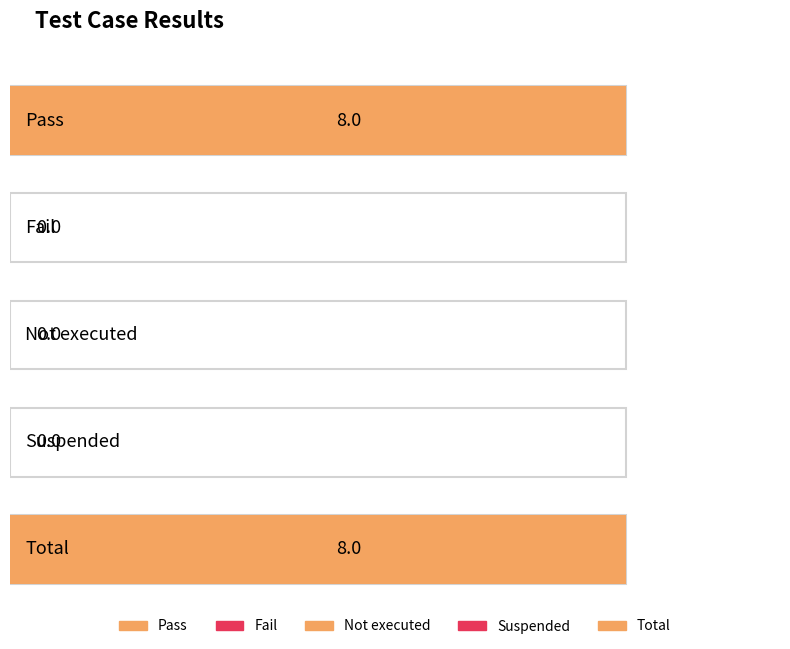

Which label corresponds to the largest value in the chart?

Pass